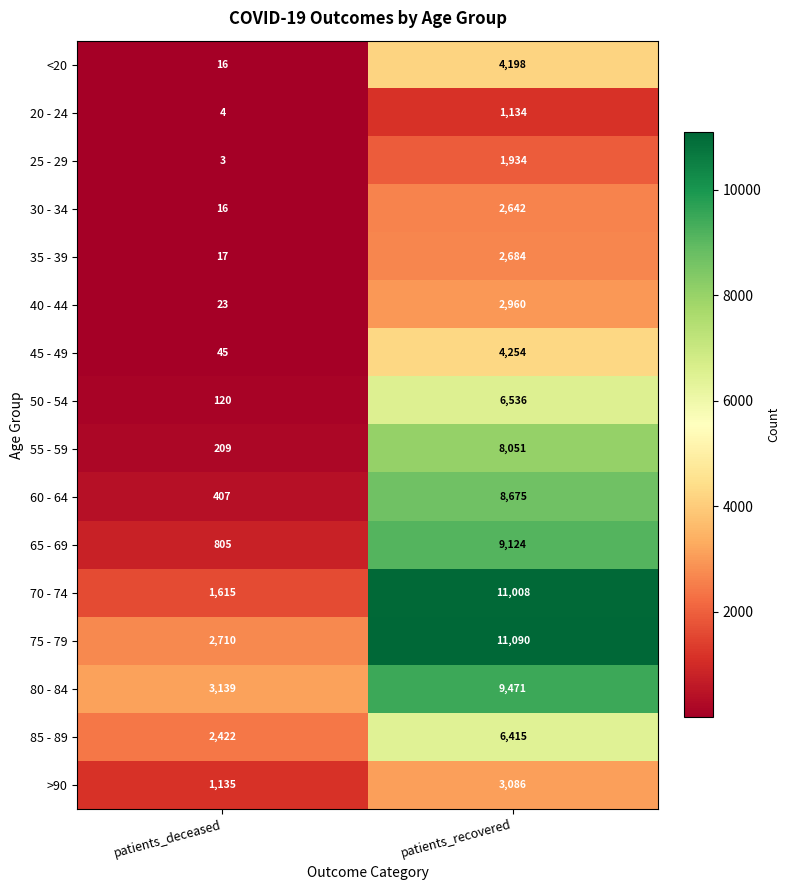

Read the 25 - 29 value at patients_deceased.

3